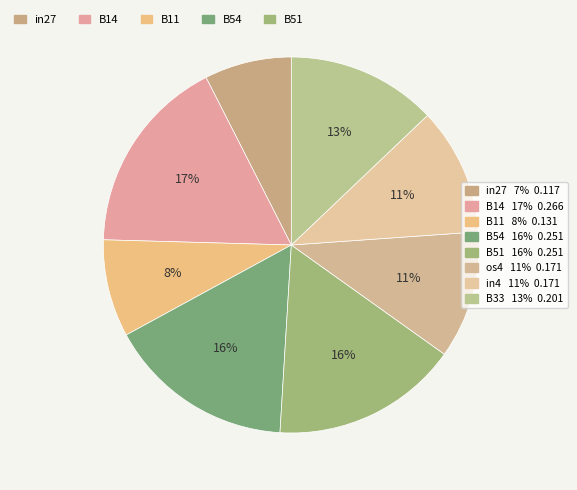

Does any single category account for the majority?

No